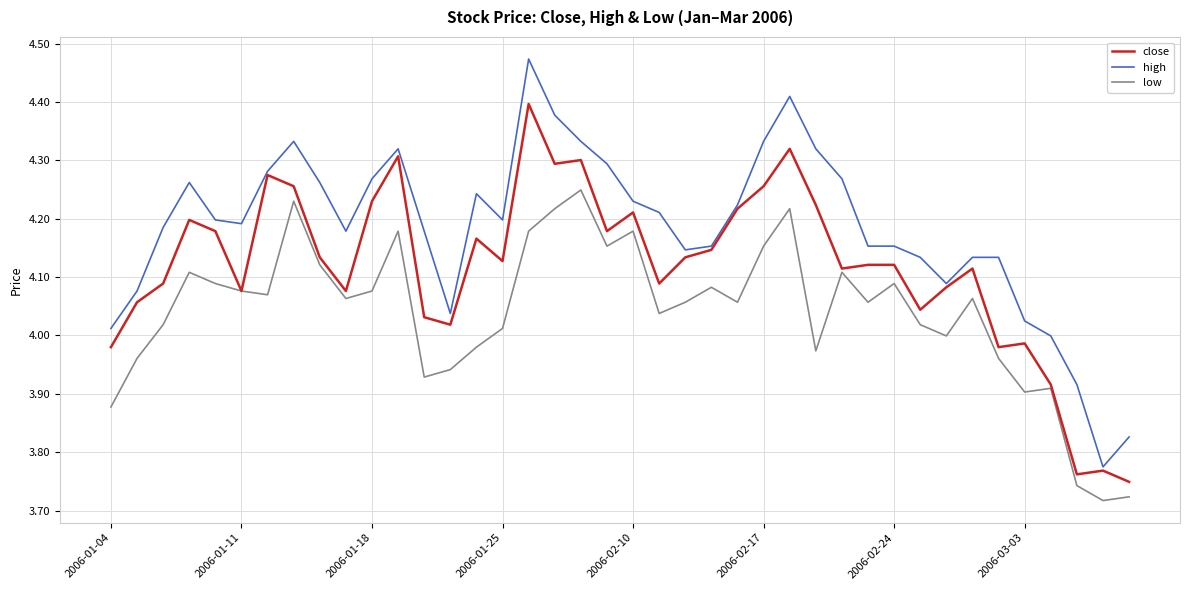

How many distinct data groups are displayed?

3